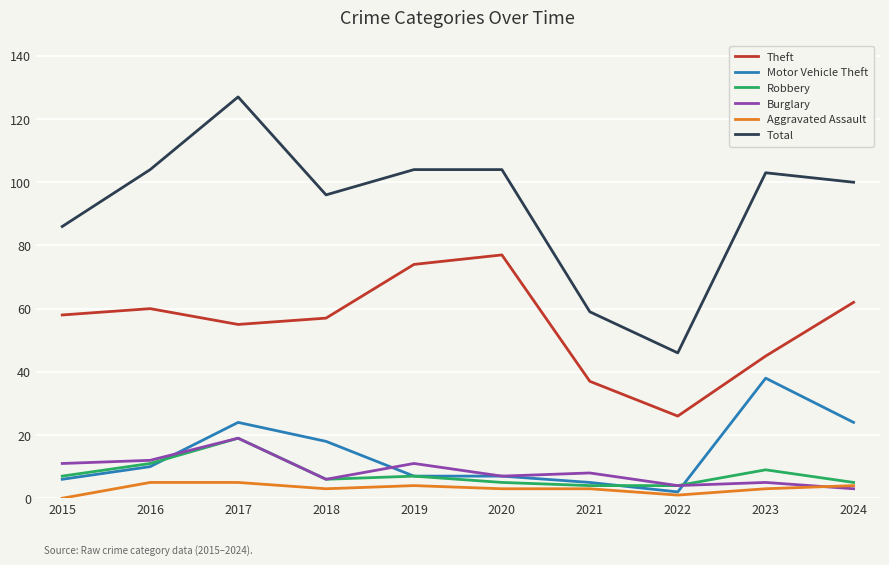

What is the spread (max minus min) of values at 2023?

100